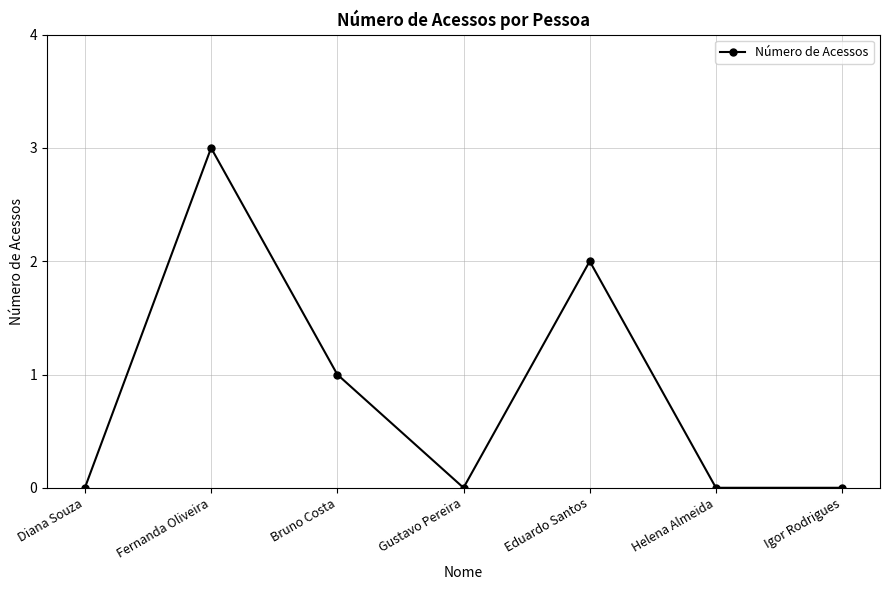

Reading left to right, extract all data points from this chart.

Diana Souza=0	Fernanda Oliveira=3	Bruno Costa=1	Gustavo Pereira=0	Eduardo Santos=2	Helena Almeida=0	Igor Rodrigues=0